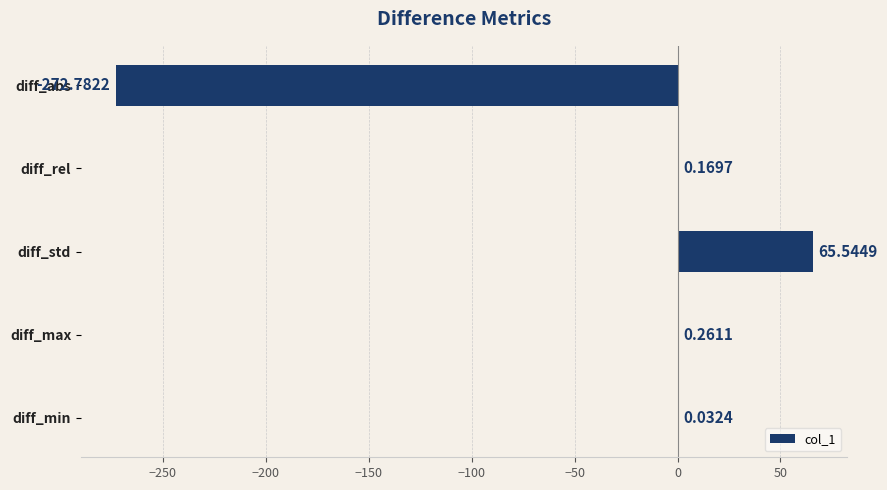

Which label corresponds to the largest value in the chart?

diff_std